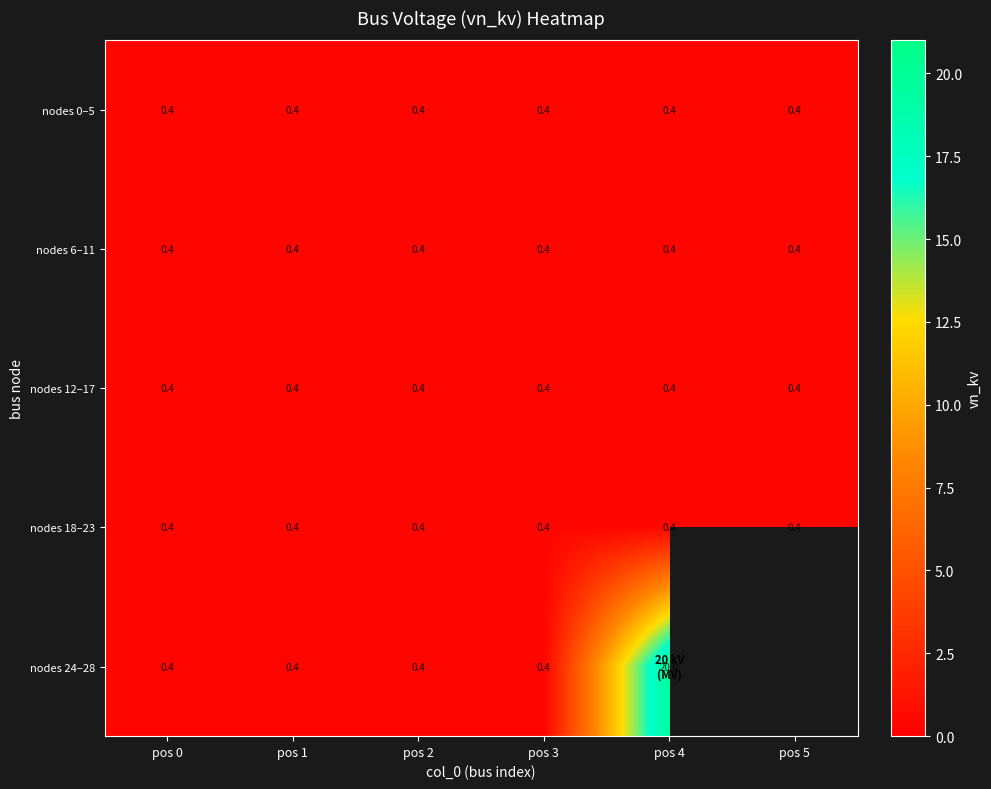

Is the value of nodes 12–17 at pos 1 greater than the value of nodes 24–28 at pos 4?

No